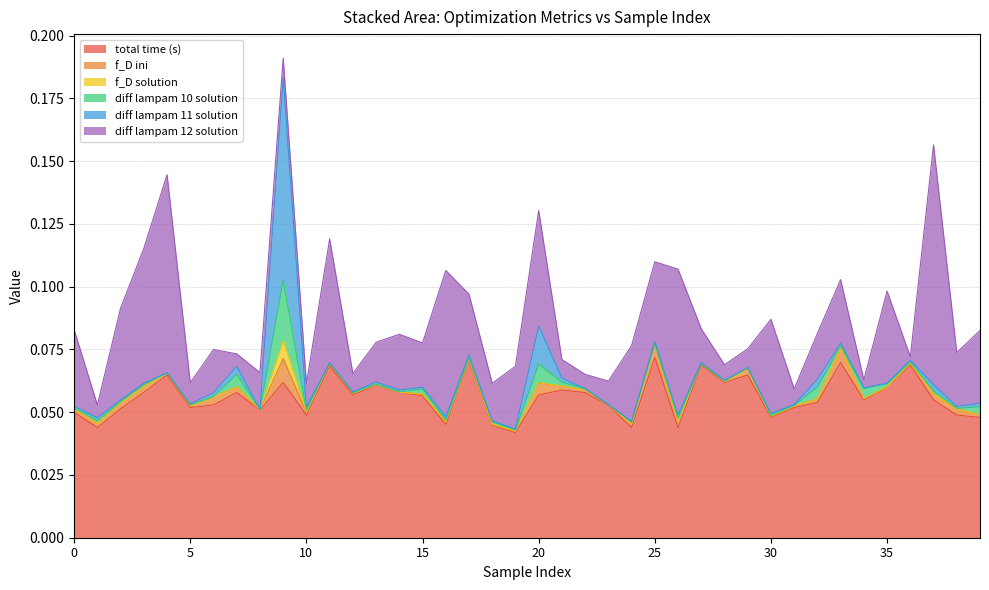

What is the difference between the maximum and minimum values in the diff lampam 12 solution series?

0.1